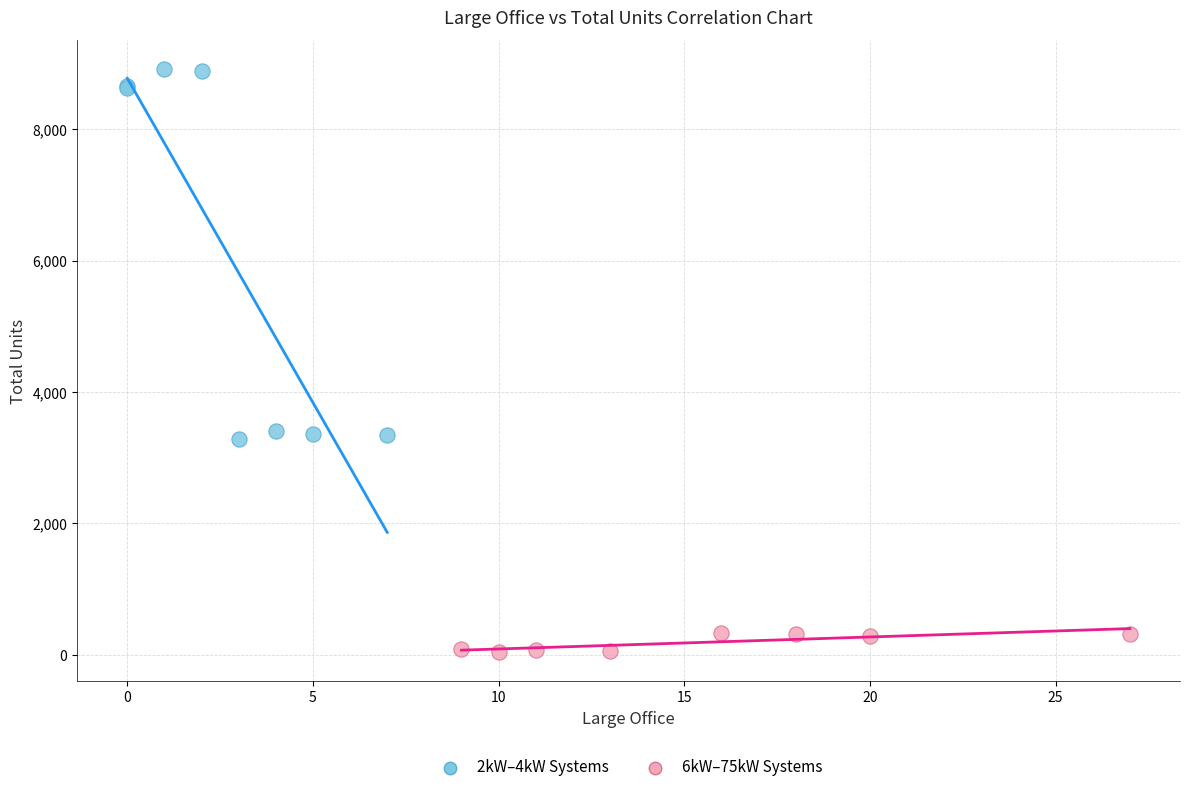

Which series has the largest Y range (max minus min)?

2kW–4kW Systems